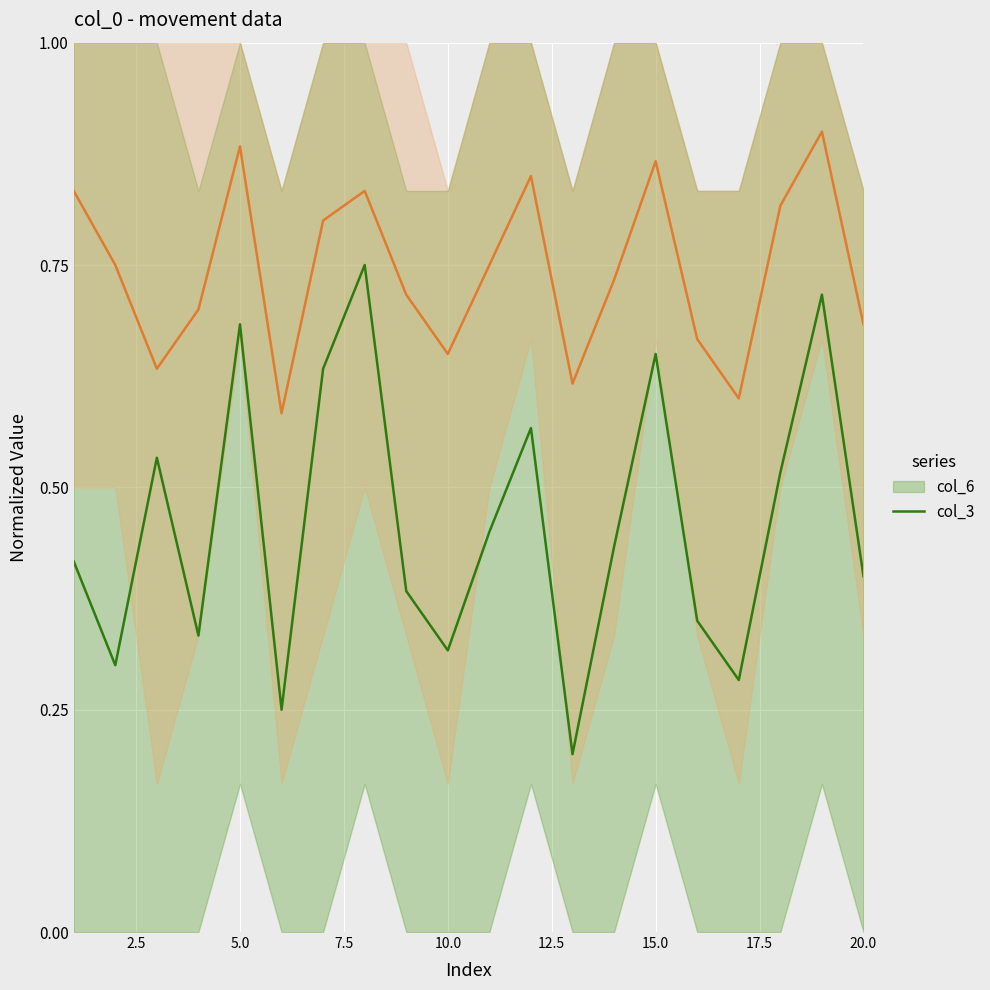

True or false: col_6 and col_3 cross at least once.

False